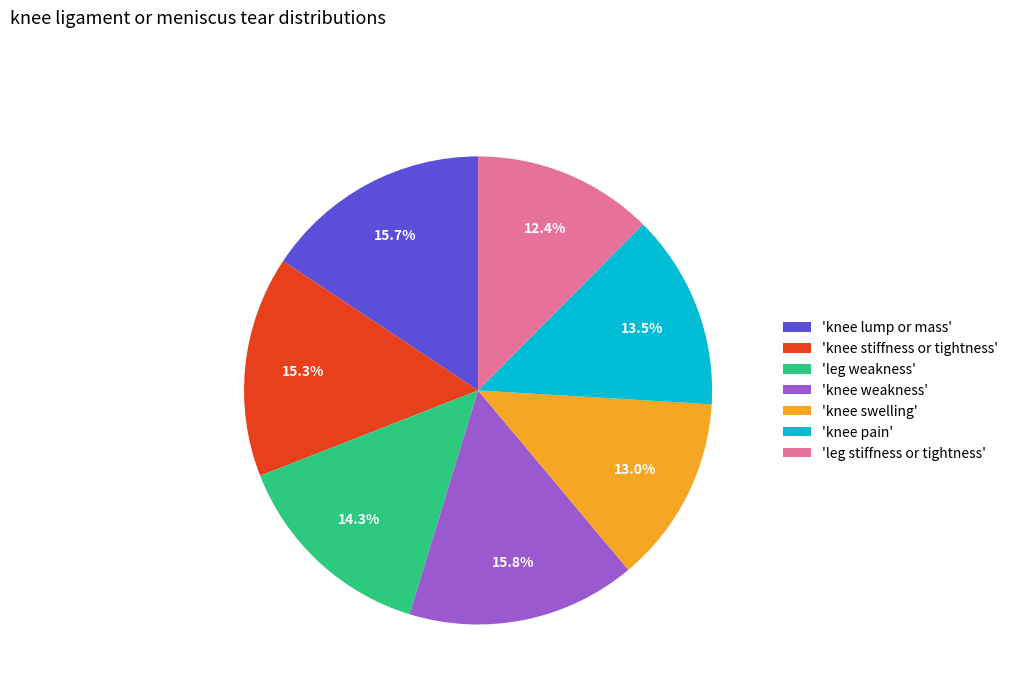

Does 'knee pain' account for over 50% of the chart?

No